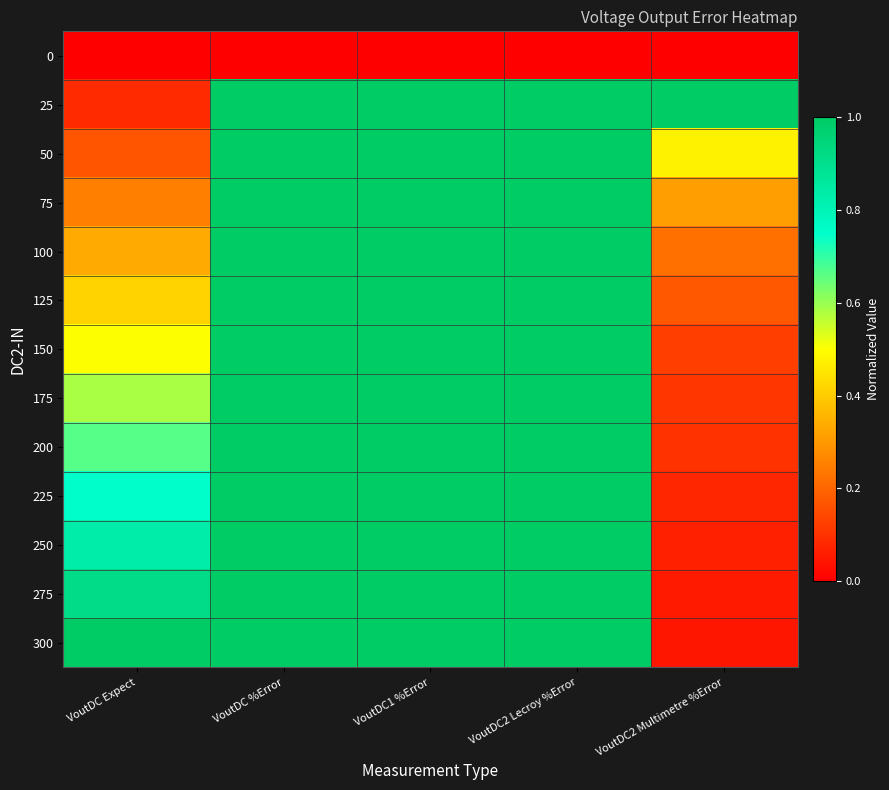

At which category is the sum across all series the highest?

VoutDC %Error